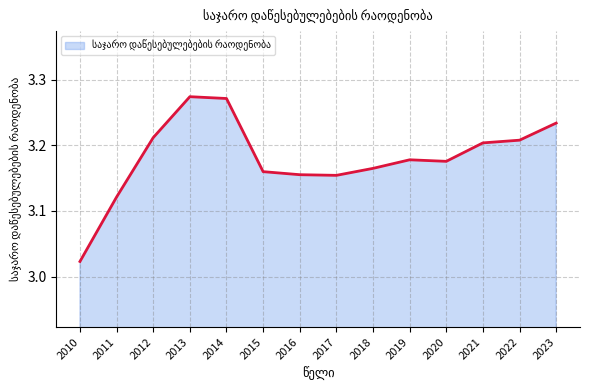

At which category does the chart reach its minimum across all series?

2010